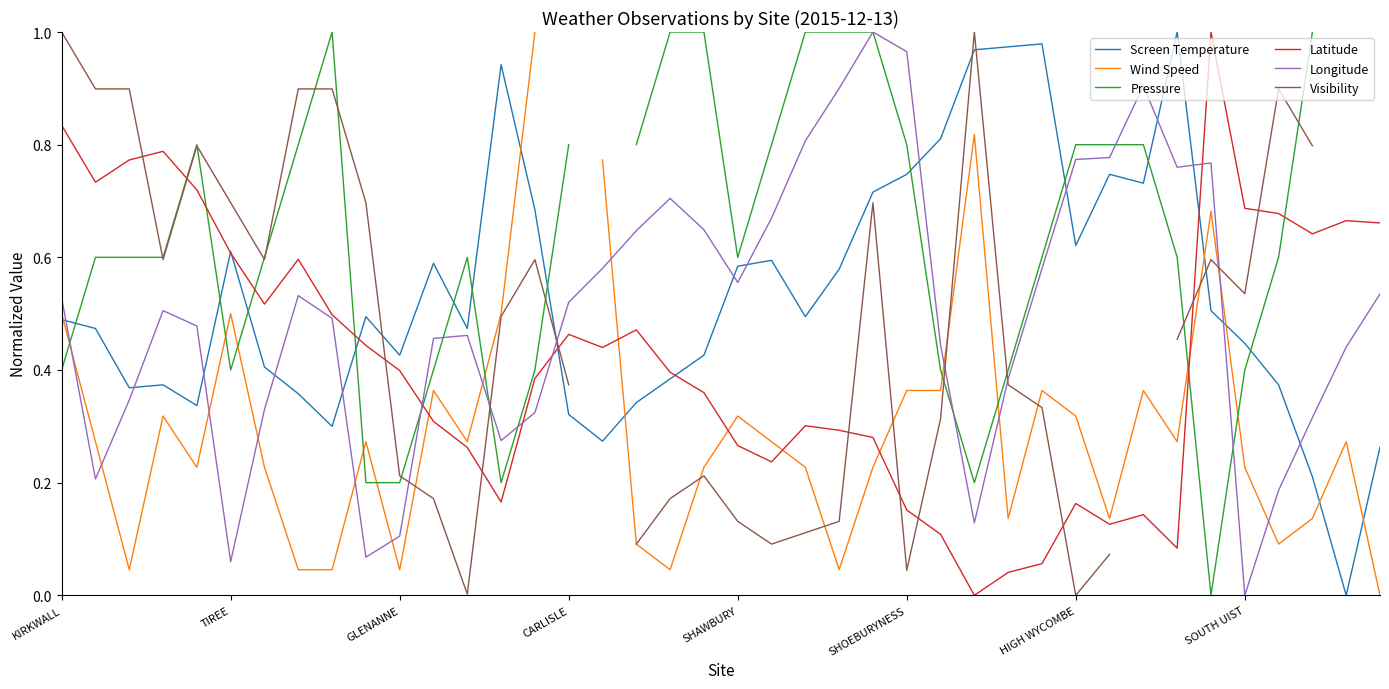

What is the difference between the maximum and minimum values in the Screen Temperature series?

1.0